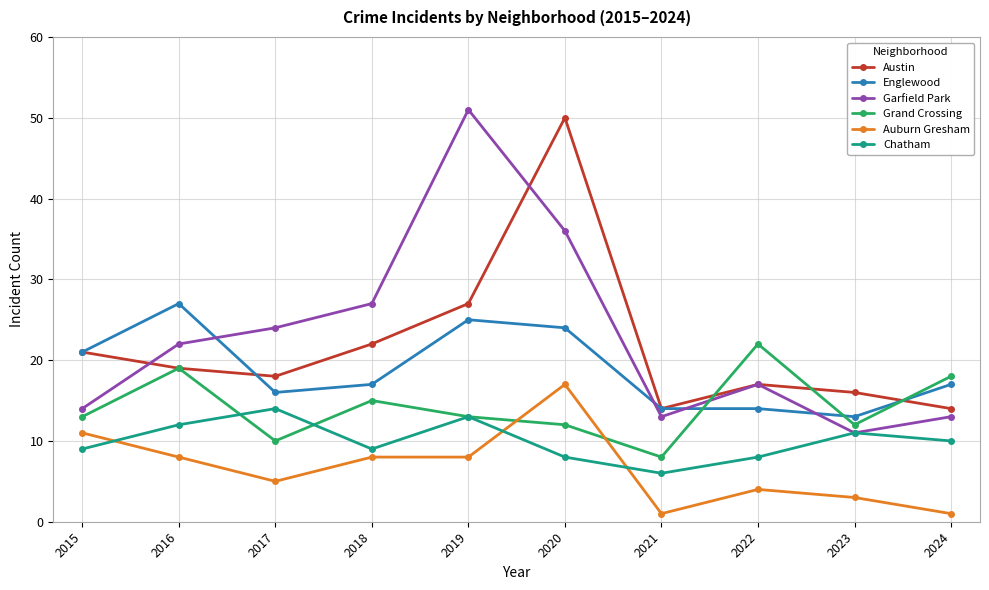

True or false: Auburn Gresham has more than 1 interior local peaks.

True